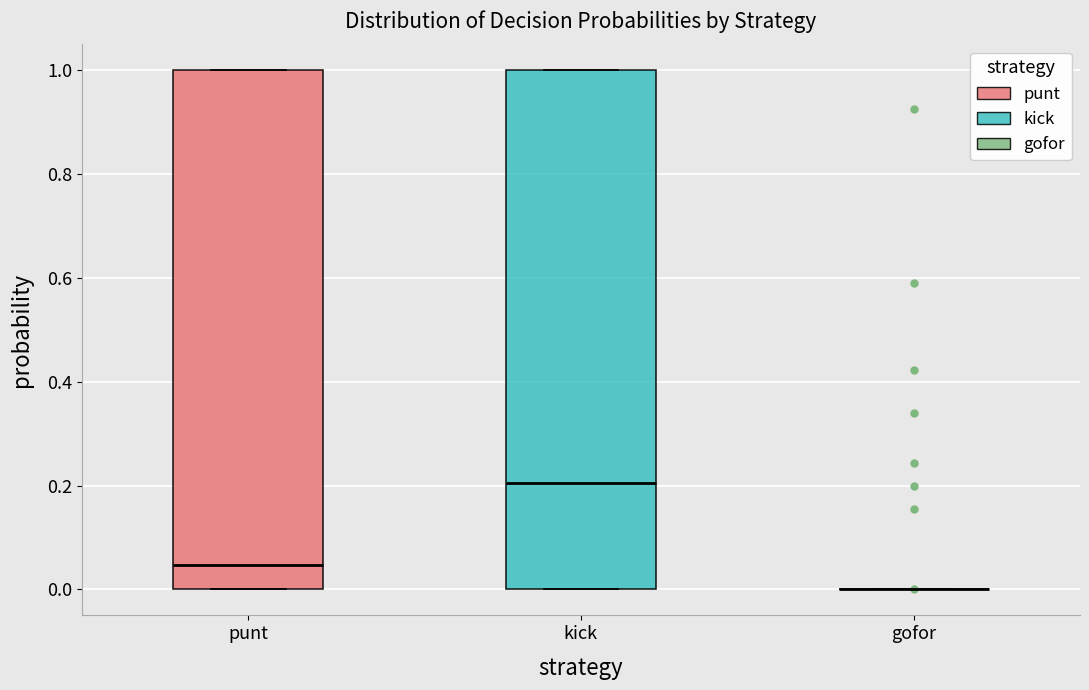

Where is the lower edge of the box for punt on the y-axis? The values are not printed on the chart, so give them approximately, as read against the axis.

0.00